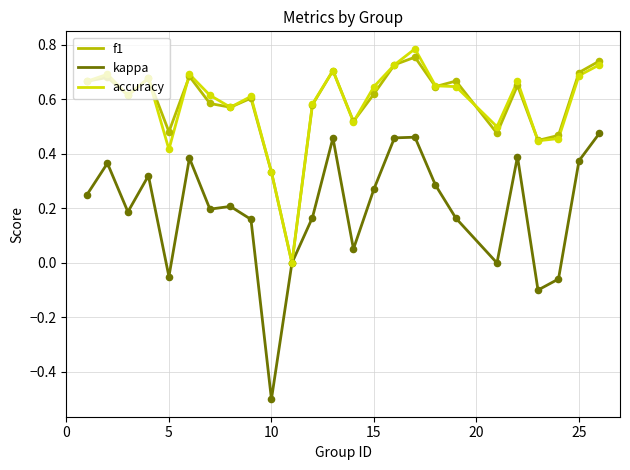

What is the minimum value shown in the chart?

-0.5